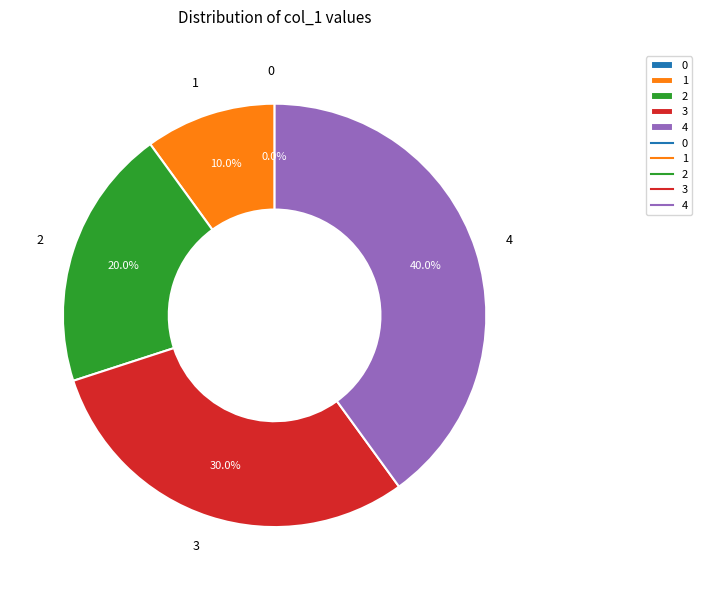

What is the change in value from 3 to 4?

+1